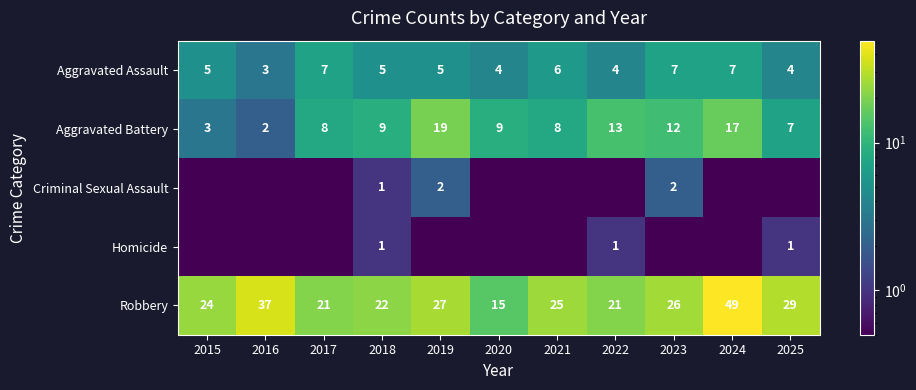

Is it true that Aggravated Battery equals 2.0 at 2016?

True